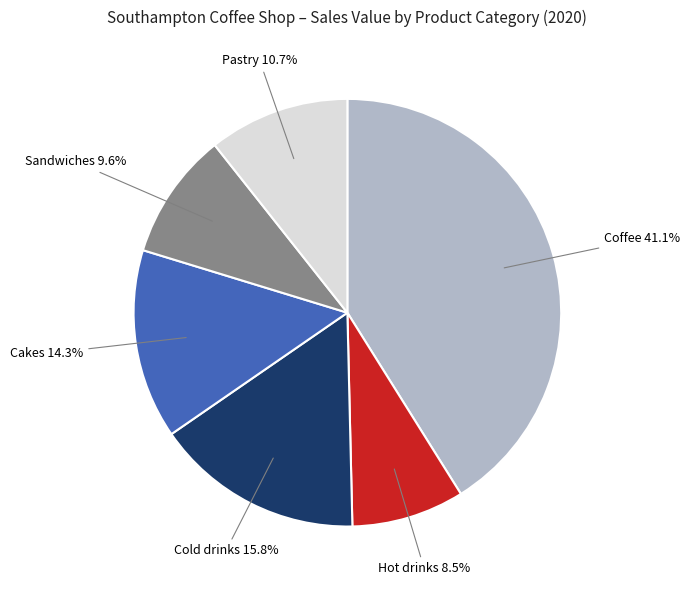

Is there a majority slice in this chart?

No